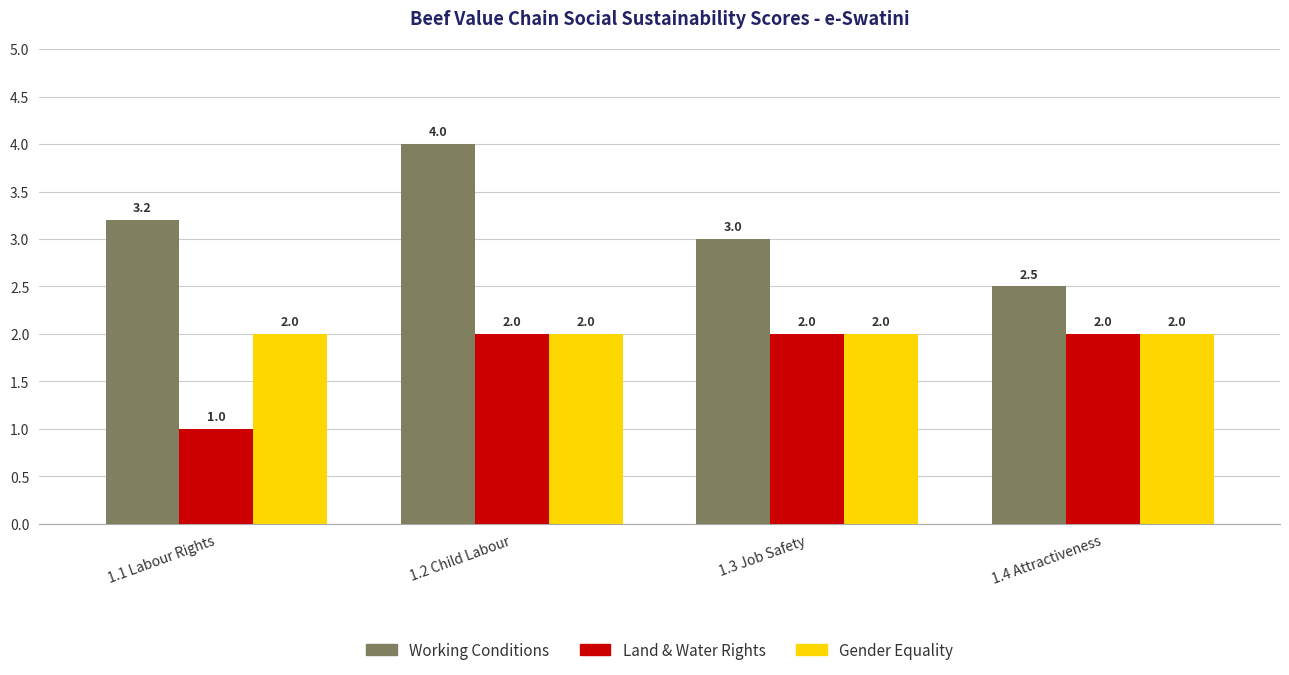

True or false: Gender Equality has a value of 2.0 at 1.4 Attractiveness.

True